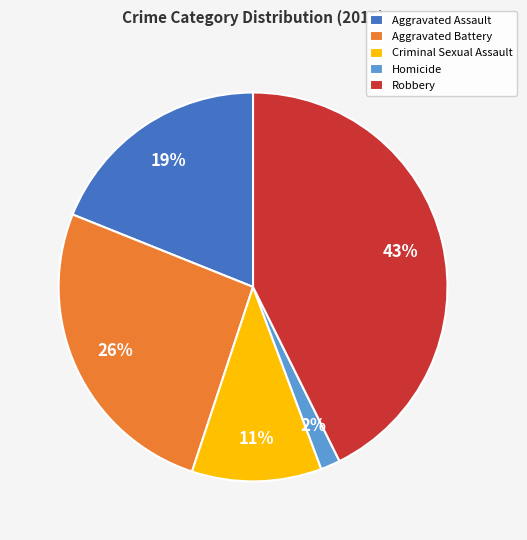

Is there any slice that represents more than half of the pie?

No